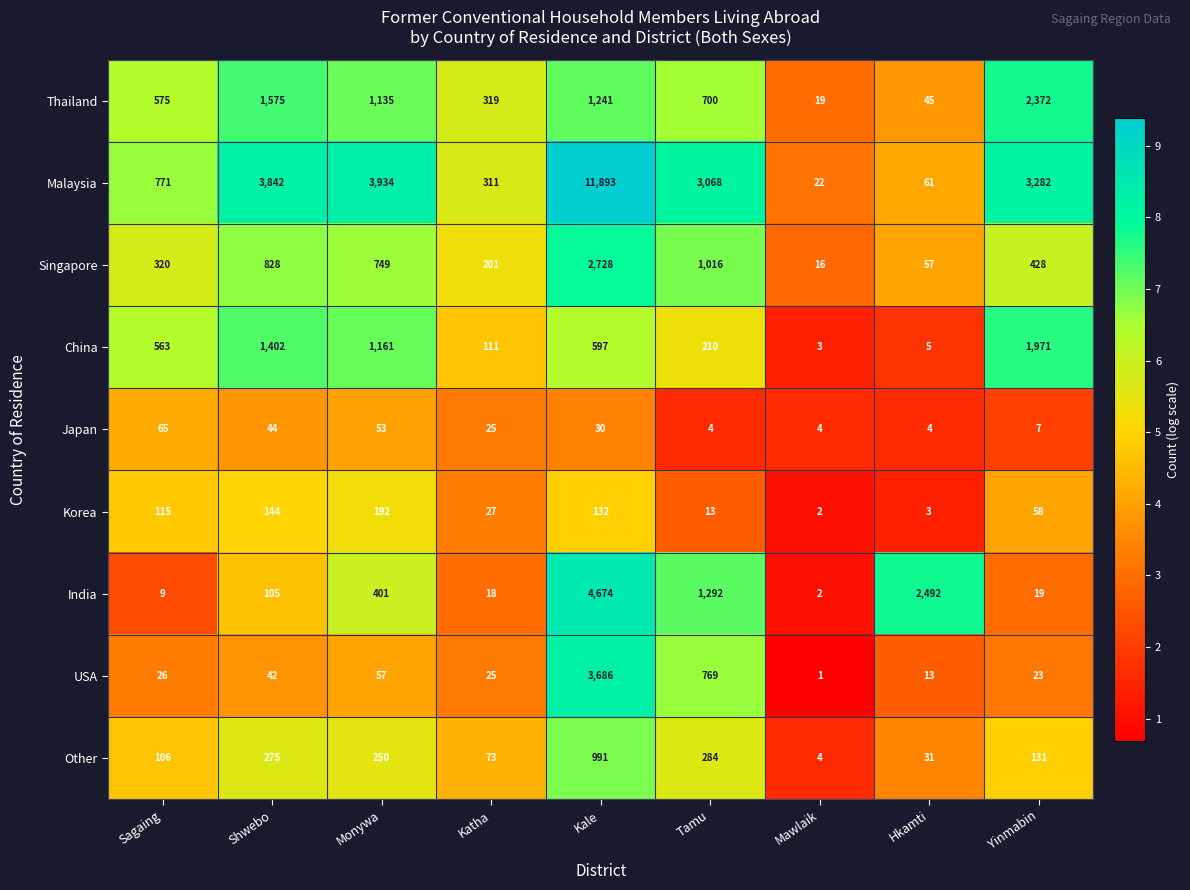

Between Sagaing and Yinmabin, which series saw the biggest shift?

Malaysia